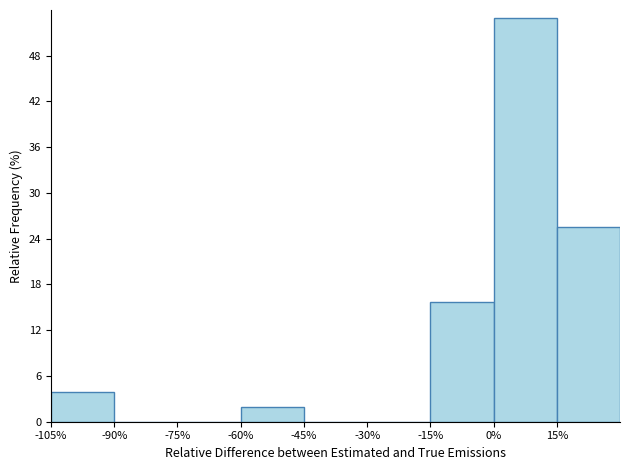

How tall is the bar that spans -105 to -90 on the x-axis? Neither the bar edges nor the heights are printed on the chart, so give them approximately, as read against the axes.

4